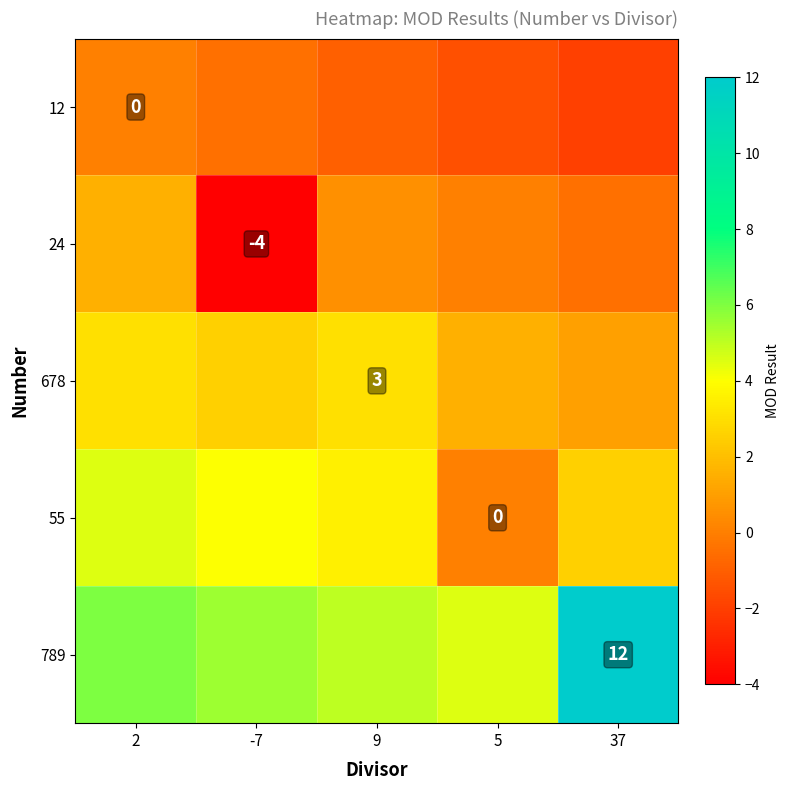

Which label corresponds to the smallest value in the chart?

-7